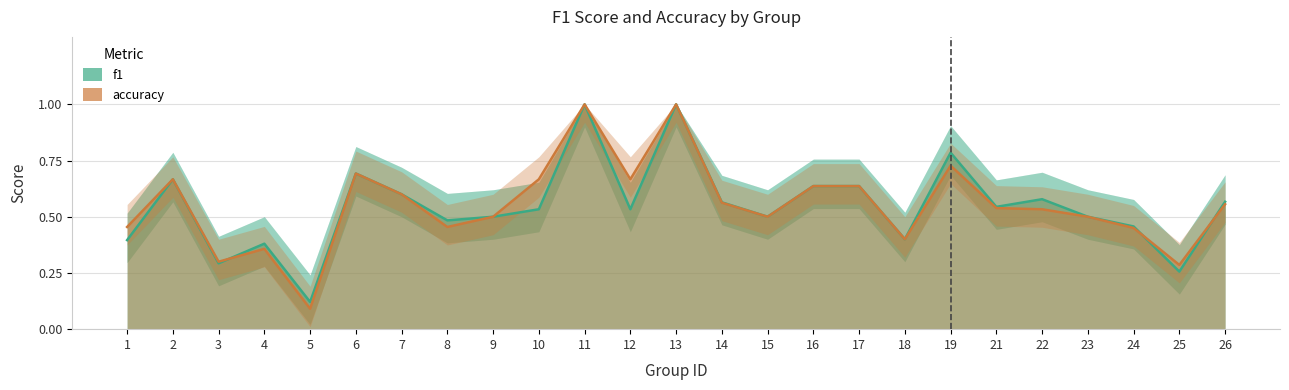

How many interior local peaks does the accuracy series have?

6